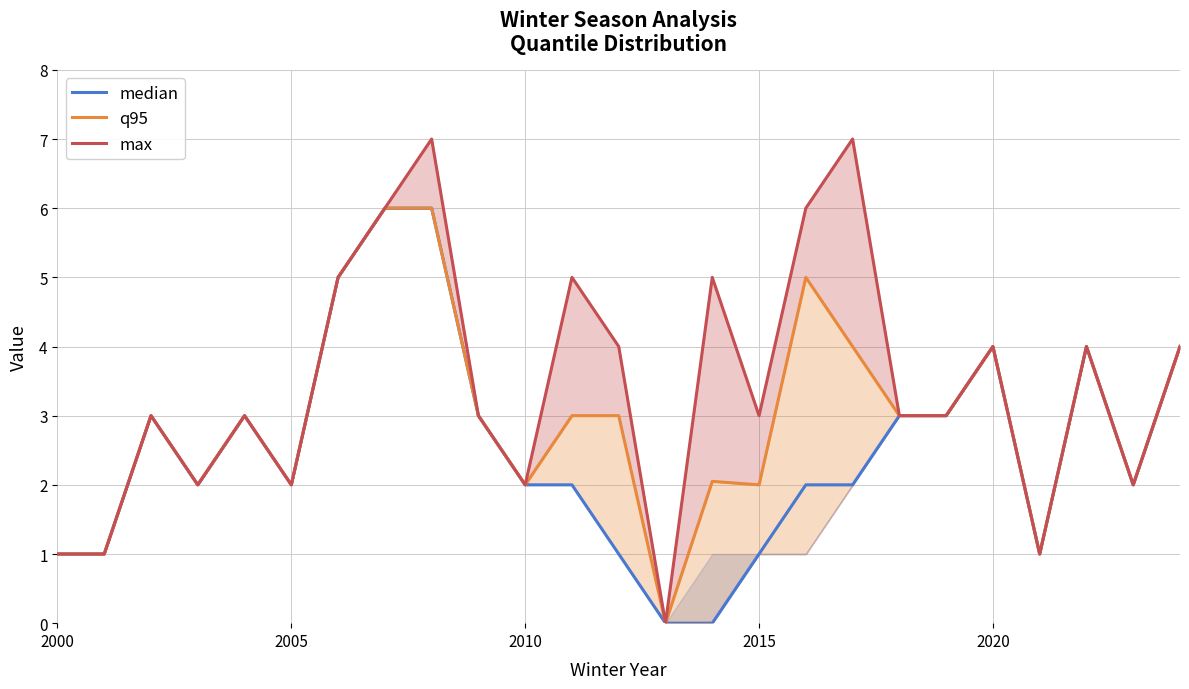

How many values in the q95 series are below 3?

10